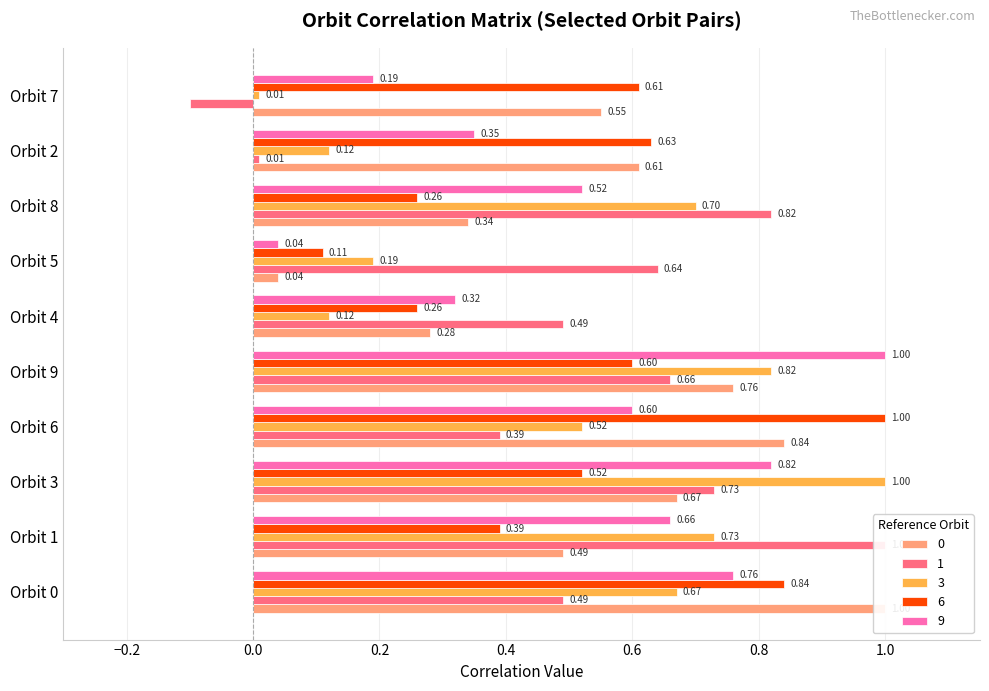

Reading left to right, extract all data points from this chart.

0: 1.0	0.5	0.7	0.8	0.8	0.3	0.0	0.3	0.6	0.6
1: 0.5	1.0	0.7	0.4	0.7	0.5	0.6	0.8	0.0	-0.1
3: 0.7	0.7	1.0	0.5	0.8	0.1	0.2	0.7	0.1	0.0
6: 0.8	0.4	0.5	1.0	0.6	0.3	0.1	0.3	0.6	0.6
9: 0.8	0.7	0.8	0.6	1.0	0.3	0.0	0.5	0.3	0.2